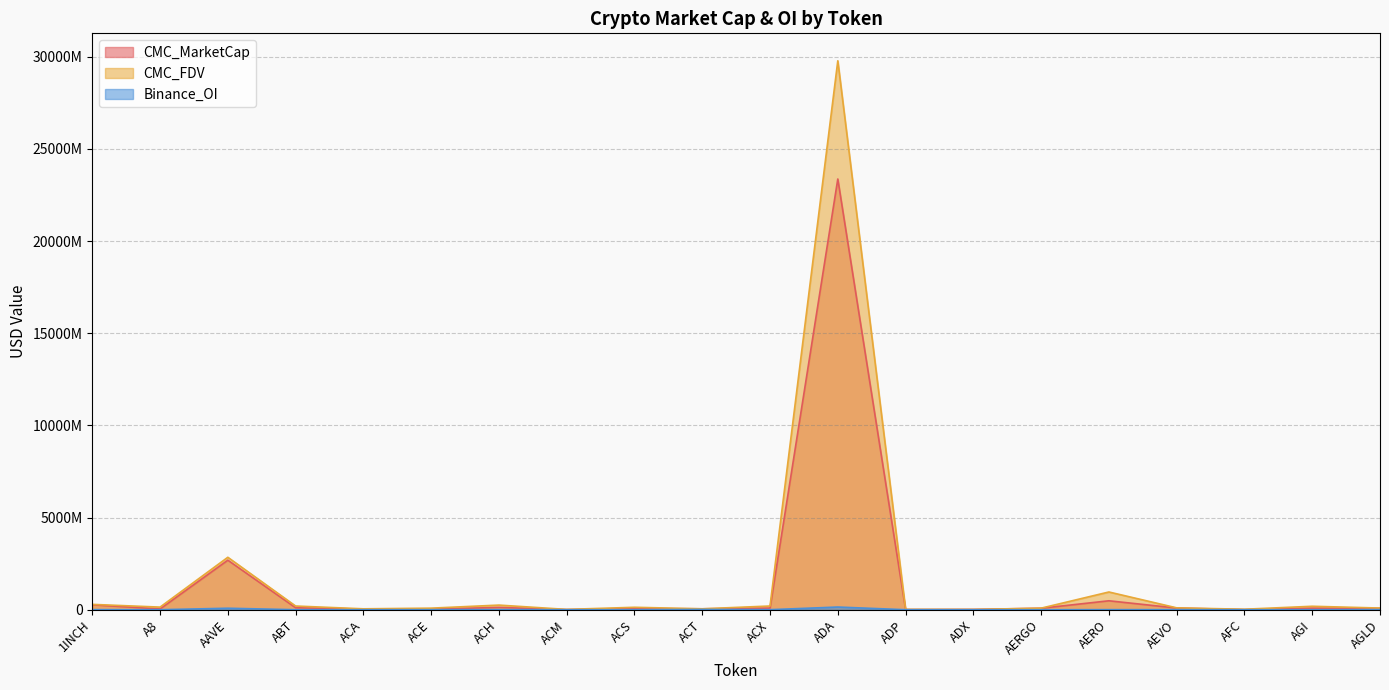

Reading right to left, transcribe all the data shown in this chart.

CMC_MarketCap: 72604234.0	82682718.2	4999415.0	90952276.3	484321014.5	79423649.0	14530705.0	7288545.0	23369339984.3	87949309.0	49065515.0	61182594.0	6507205.0	123982642.0	32258772.0	35156041.0	105968697.0	2686891397.6	40669075.1	267703154.4
CMC_FDV: 90156595.2	186808425.9	26186515.0	100701734.9	961835818.3	84103279.8	14728530.5	18362801.0	29783656110.6	201031356.3	49045097.8	131539919.5	16651574.5	250840661.9	84660217.2	48460119.1	200246101.3	2845049289.5	141283098.6	289645610.2
Binance_OI: 4273697.0	0.0	0.0	3220219.0	3461589.0	0.0	0.0	0.0	145011042.0	2345908.0	14660022.0	0.0	0.0	4590687.0	1898794.0	0.0	0.0	80196980.0	0.0	4356108.0